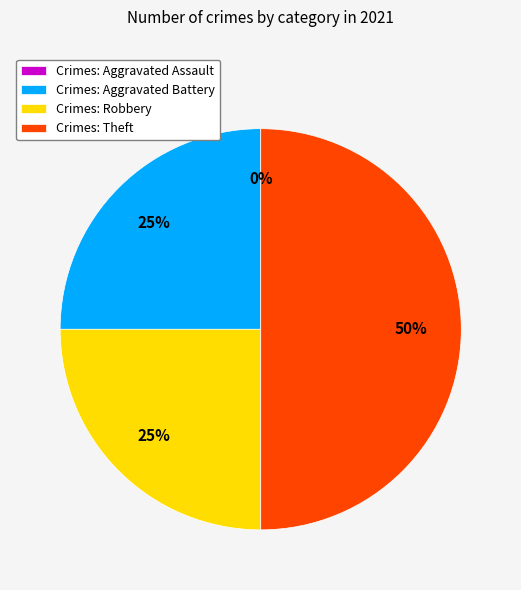

What is the smallest slice in the pie chart?

Aggravated Assault